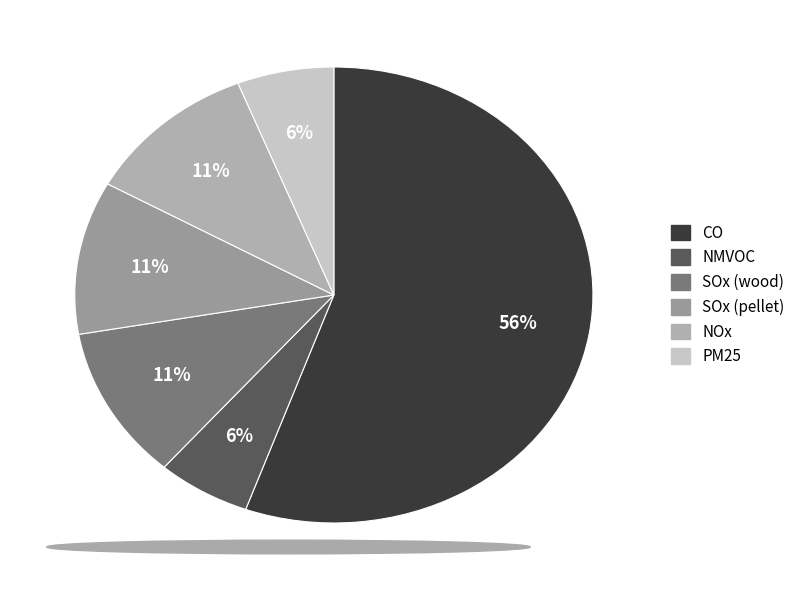

The NOx slice represents 1% of the pie. True or false?

False